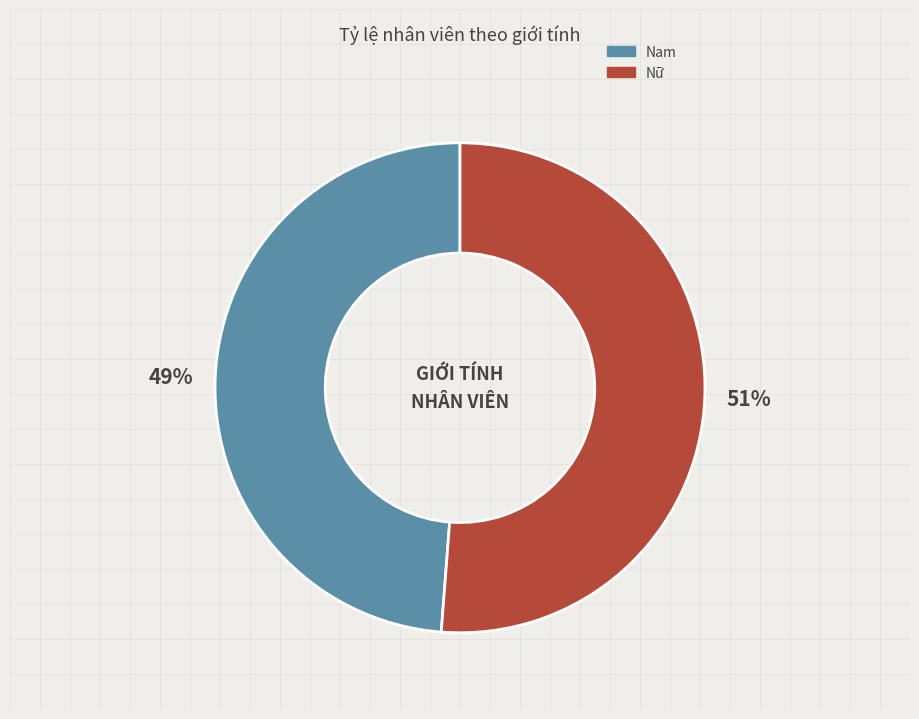

To the nearest percent, what is the average slice percentage?

50%